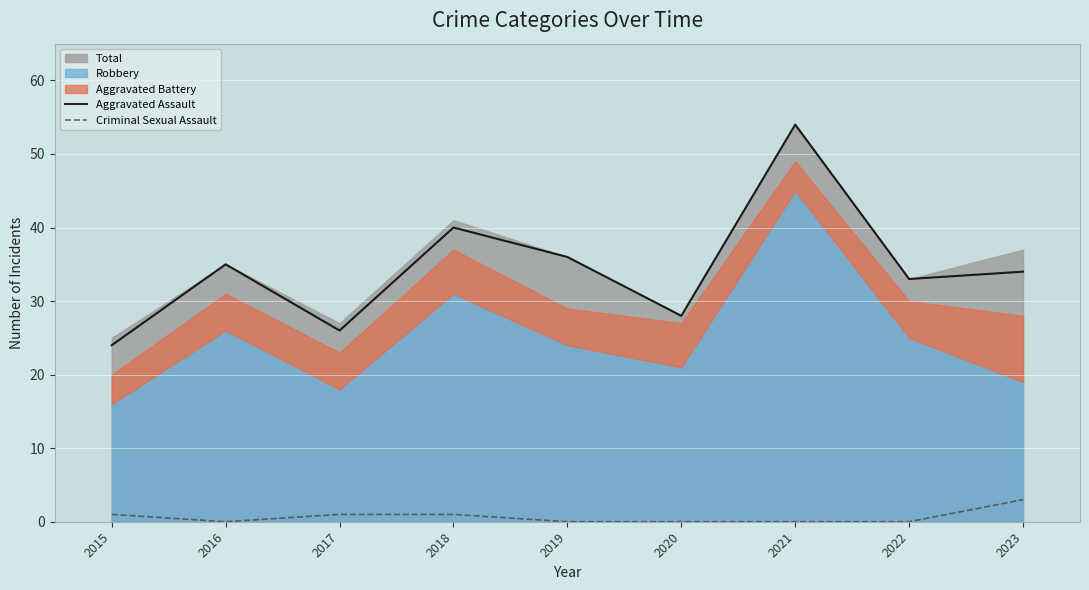

What is the difference between the Criminal Sexual Assault values at 2016 and 2017?

1